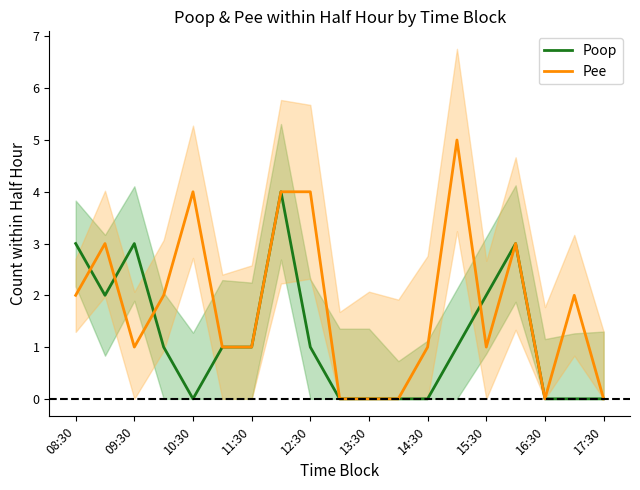

Is it true that Poop equals 1 at 15?

False